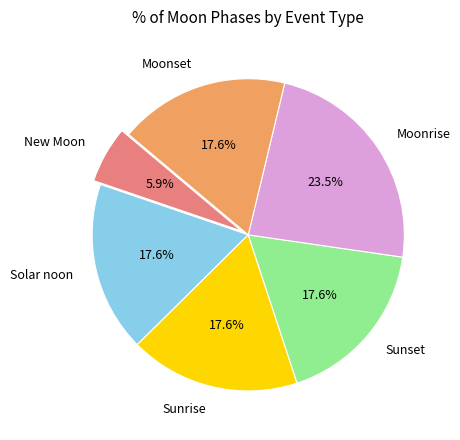

Which slice is the largest?

Moonrise